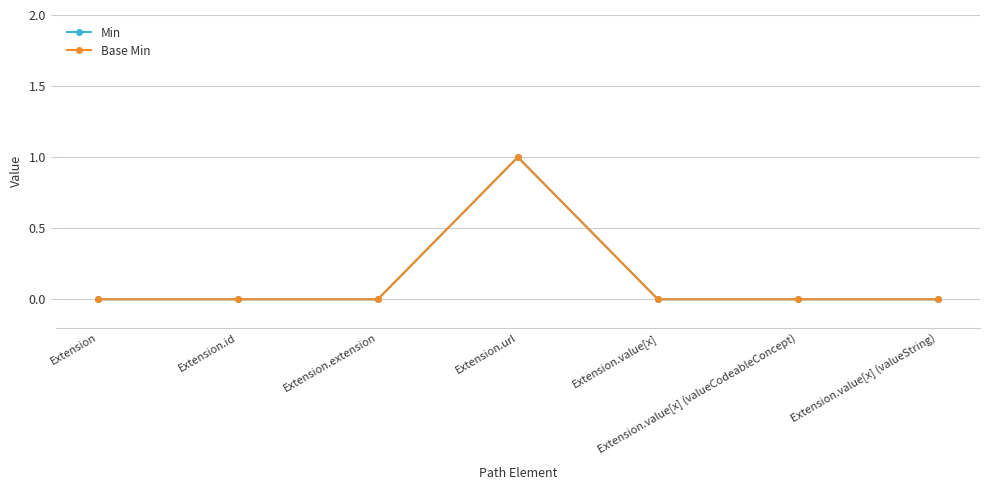

Rank the categories by Min value from highest to lowest.

Extension.url, Extension, Extension.id, Extension.extension, Extension.value[x], Extension.value[x] (valueCodeableConcept), Extension.value[x] (valueString)